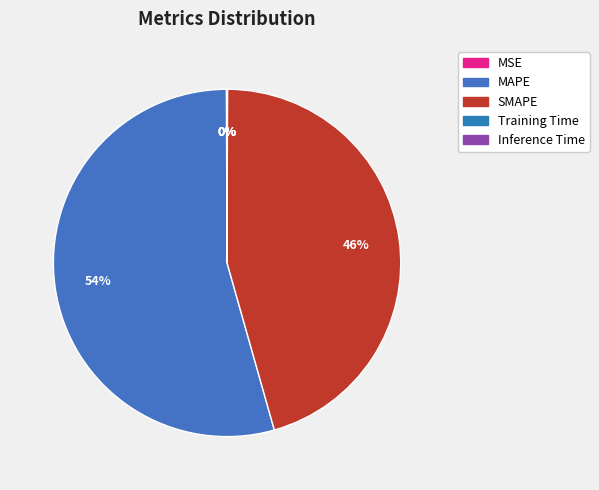

How many slices are in this pie chart?

5